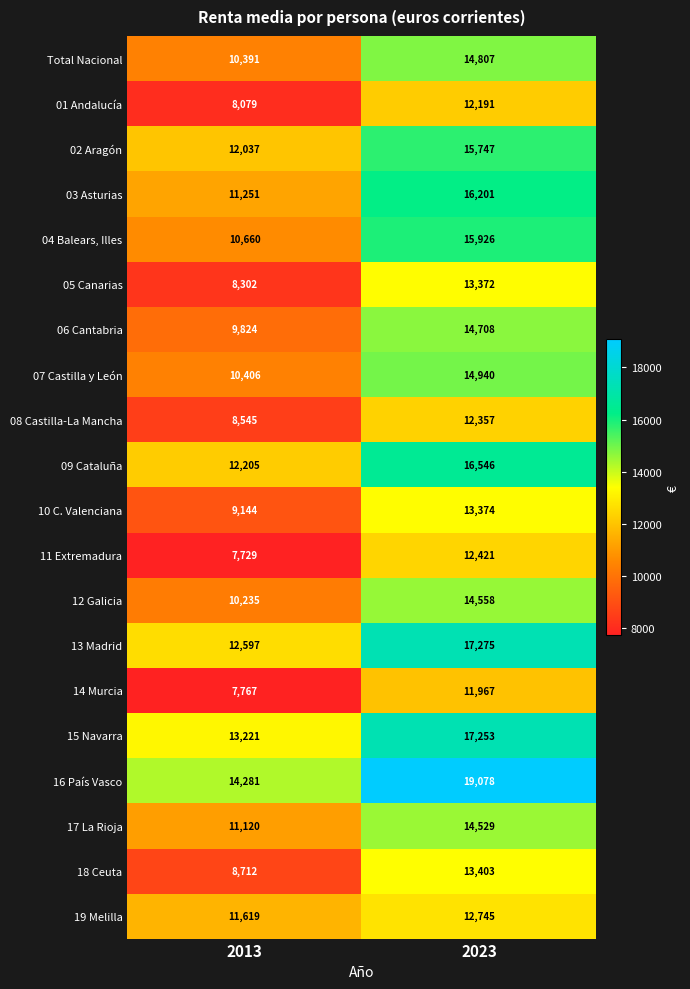

Which label corresponds to the smallest value in the chart?

2013